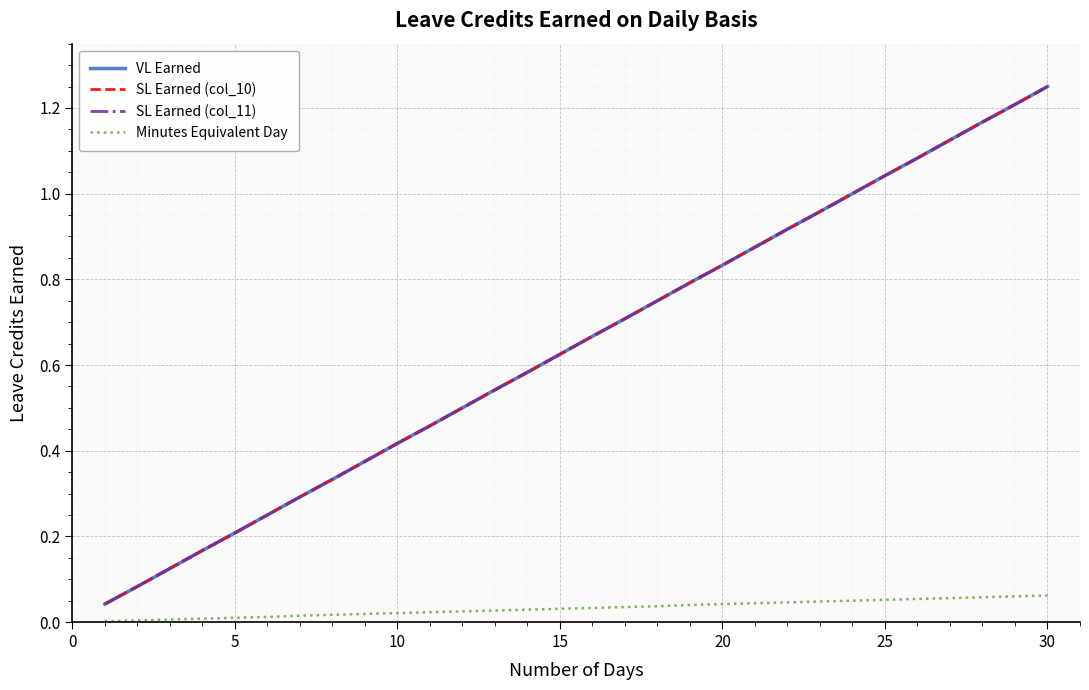

Does the chart display data point markers on the line(s)?

No